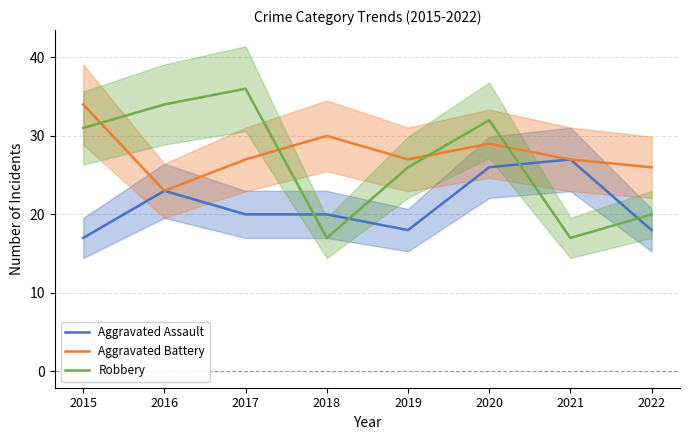

True or false: Aggravated Assault and Aggravated Battery intersect in this chart.

False